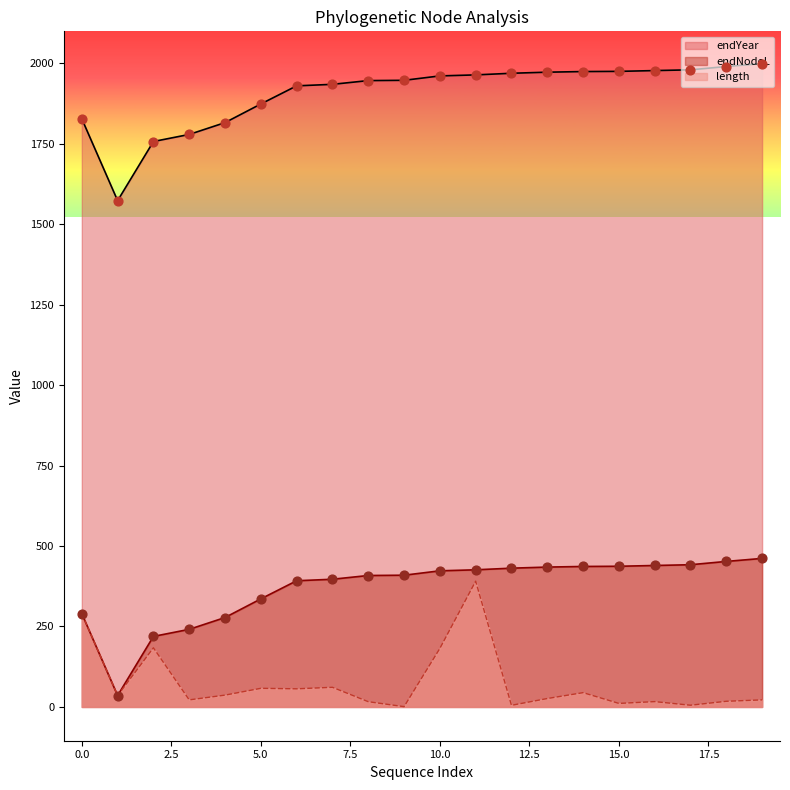

Which series contains the highest Y value?

endYear